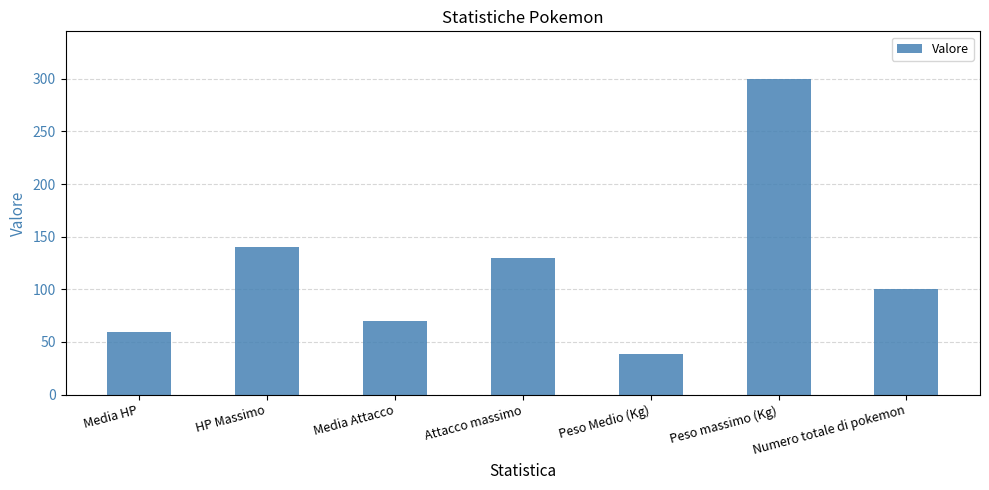

Reading right to left, what are all the values shown in this chart?

Numero totale di pokemon=100.0	Peso massimo (Kg)=300.0	Peso Medio (Kg)=38.4	Attacco massimo=130.0	Media Attacco=69.8	HP Massimo=140.0	Media HP=59.5